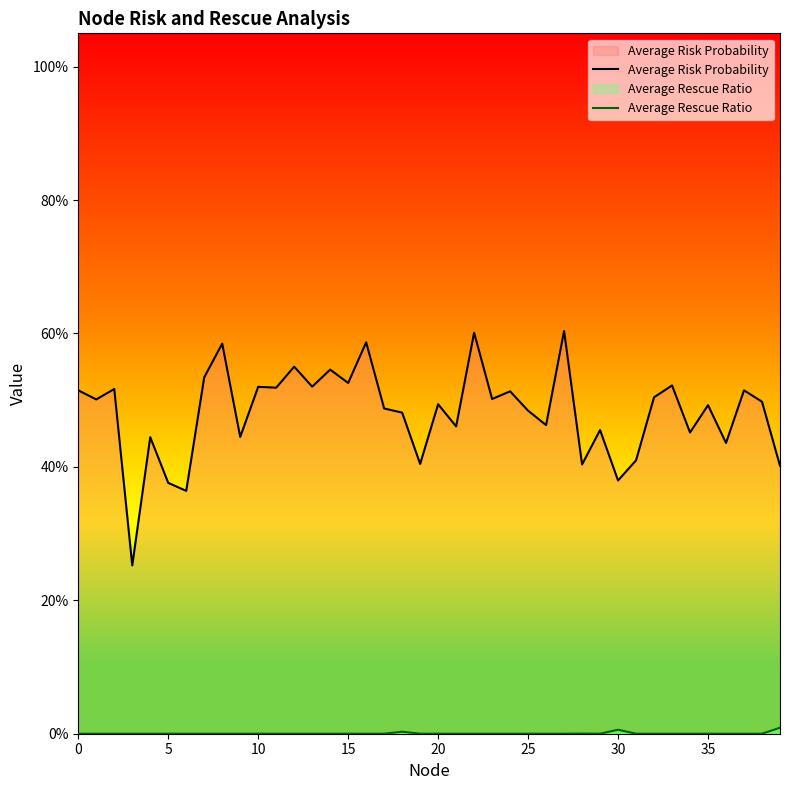

Rank the series by their average value, from highest to lowest.

Average Risk Probability, Average Rescue Ratio